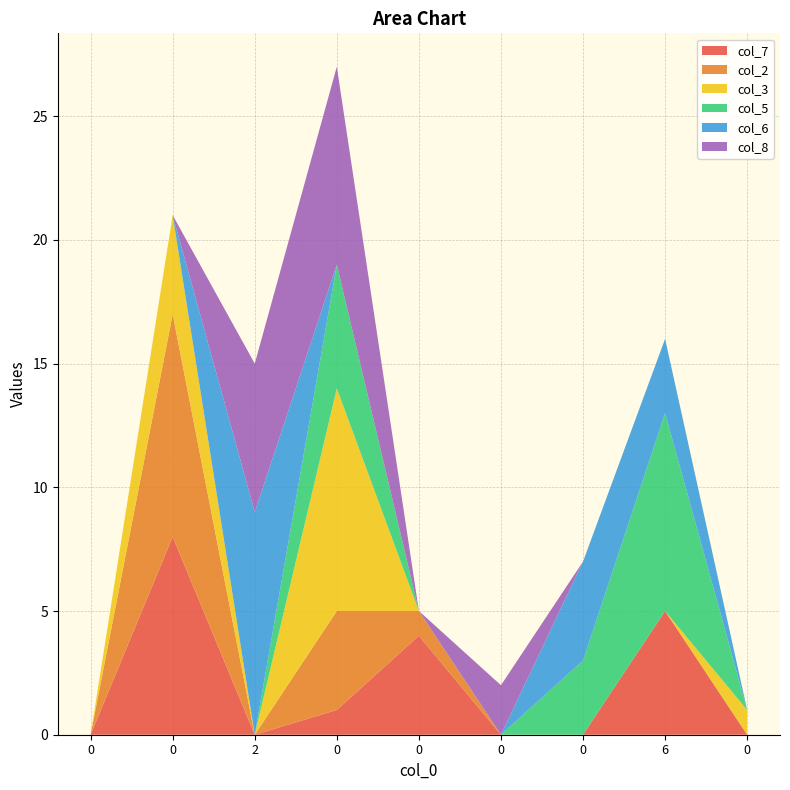

Reading right to left, transcribe all the data shown in this chart.

col_7: 0	5	0	0	4	1	0	8	0
col_2: 0	0	0	0	1	4	0	9	0
col_3: 1	0	0	0	0	9	0	4	0
col_5: 0	8	3	0	0	5	0	0	0
col_6: 0	3	4	0	0	0	9	0	0
col_8: 0	0	0	2	0	8	6	0	0